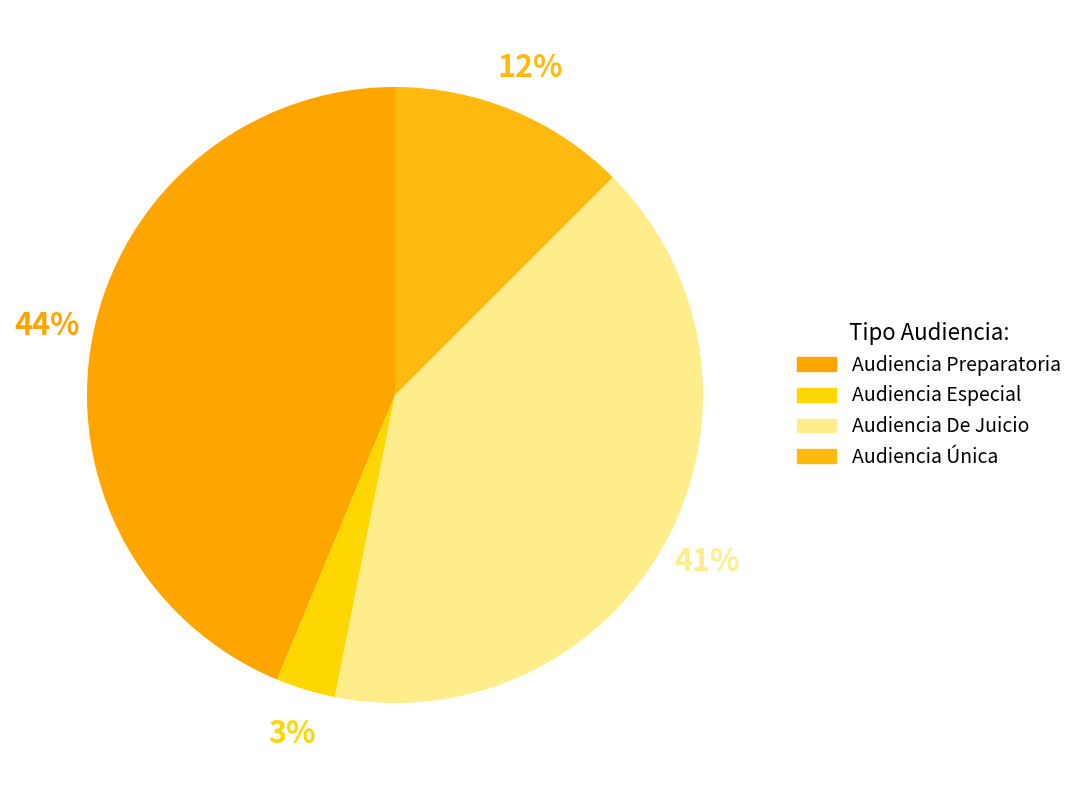

What percentage is the Audiencia De Juicio slice, to the nearest percent?

41%